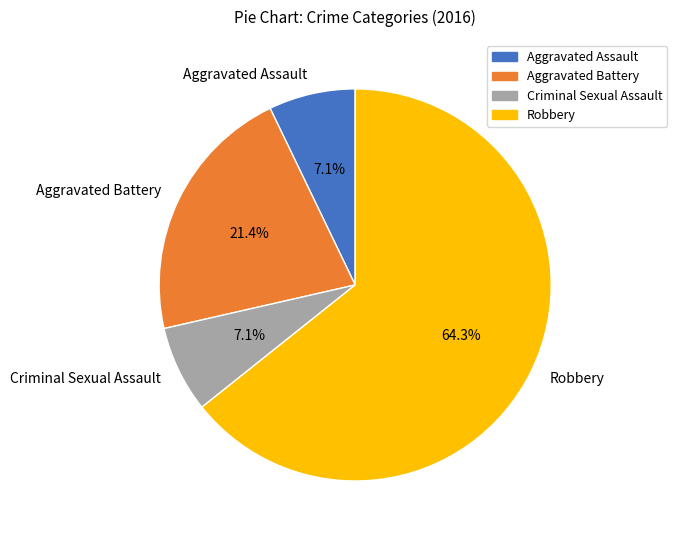

What is the largest slice in the pie chart?

Robbery